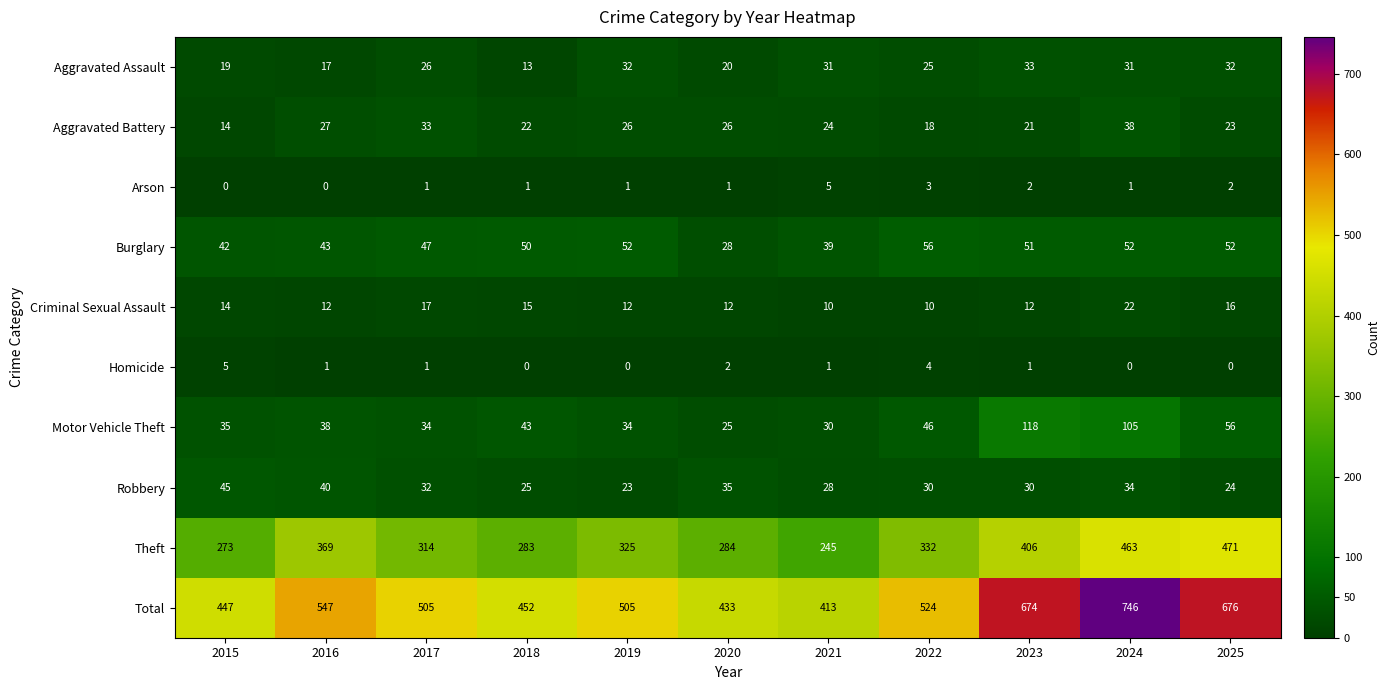

What is the maximum value shown in the chart?

746